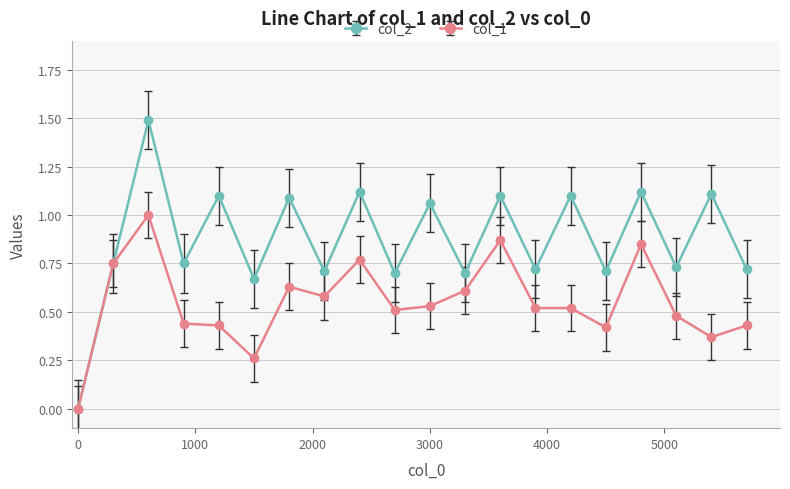

What is the lowest value of the col_1 series?

0.0